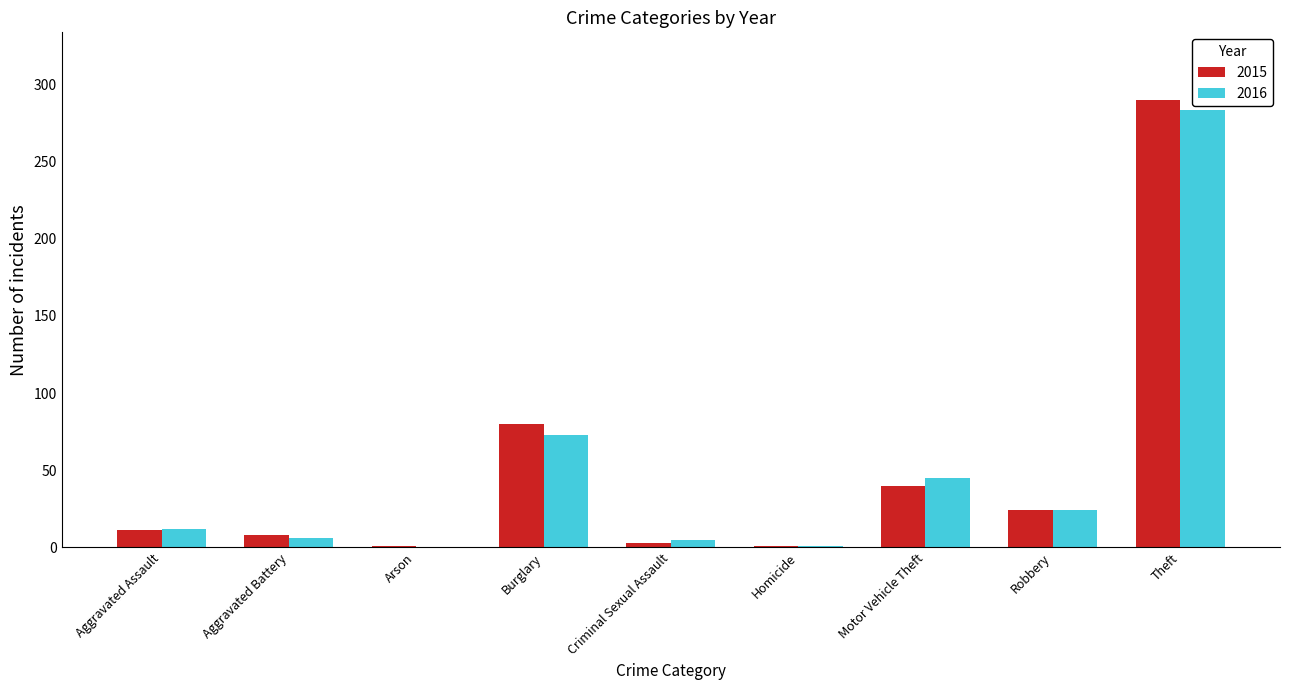

What is the spread (max minus min) of values at Theft?

7